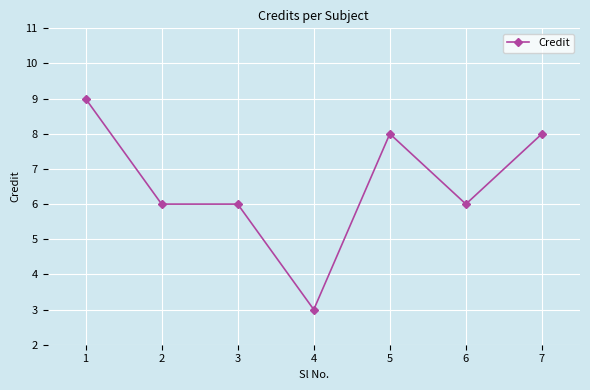

What is the value of the 6th point from the left?

6